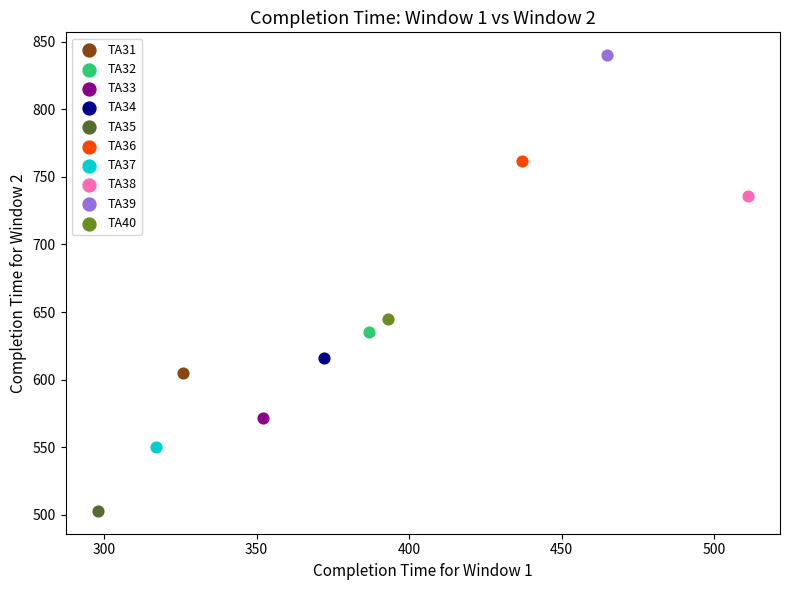

What are all the series names shown in the legend?

TA31, TA32, TA33, TA34, TA35, TA36, TA37, TA38, TA39, TA40